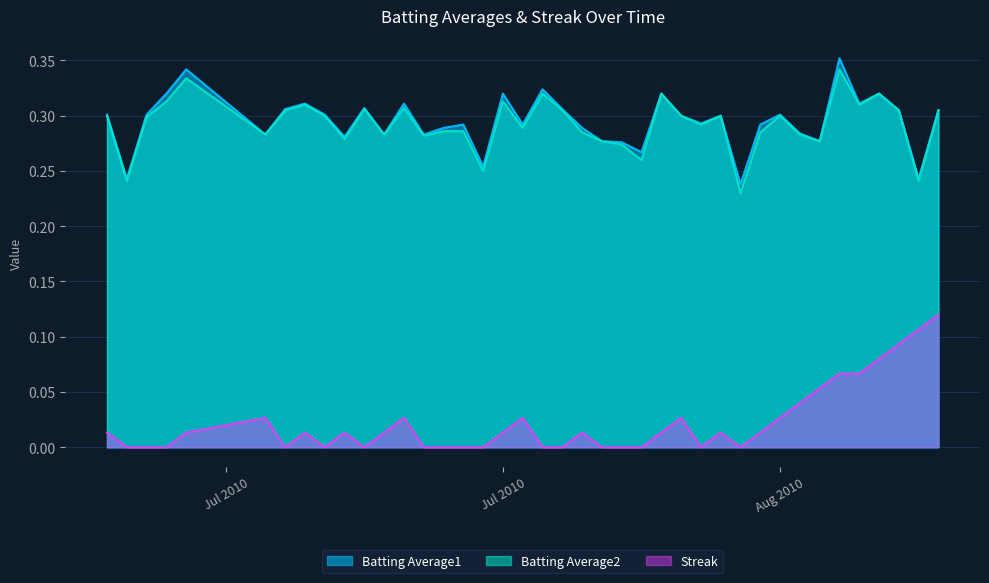

True or false: Batting Average1 and Streak intersect in this chart.

False